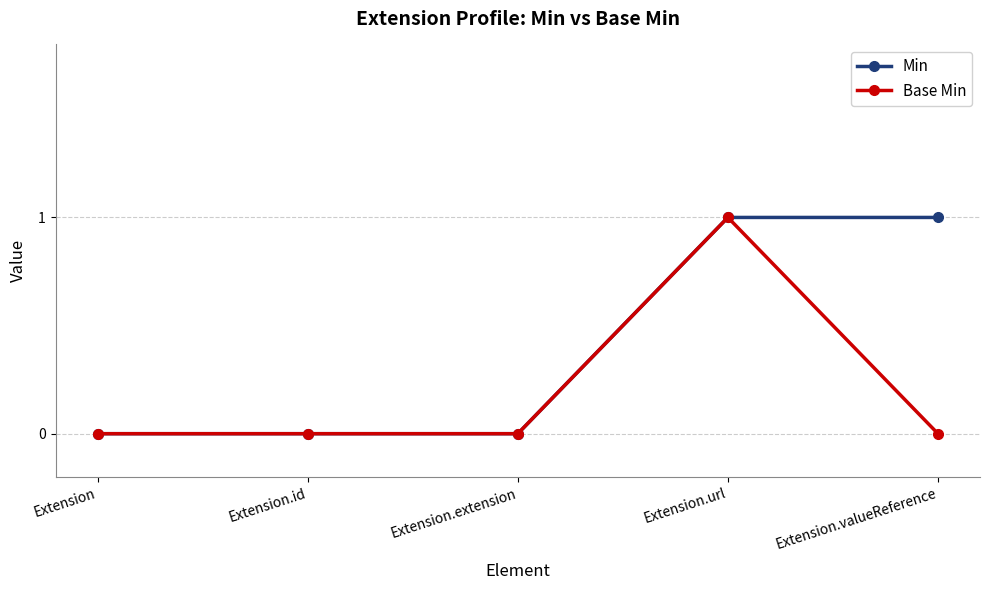

Count the number of categories in the chart.

5